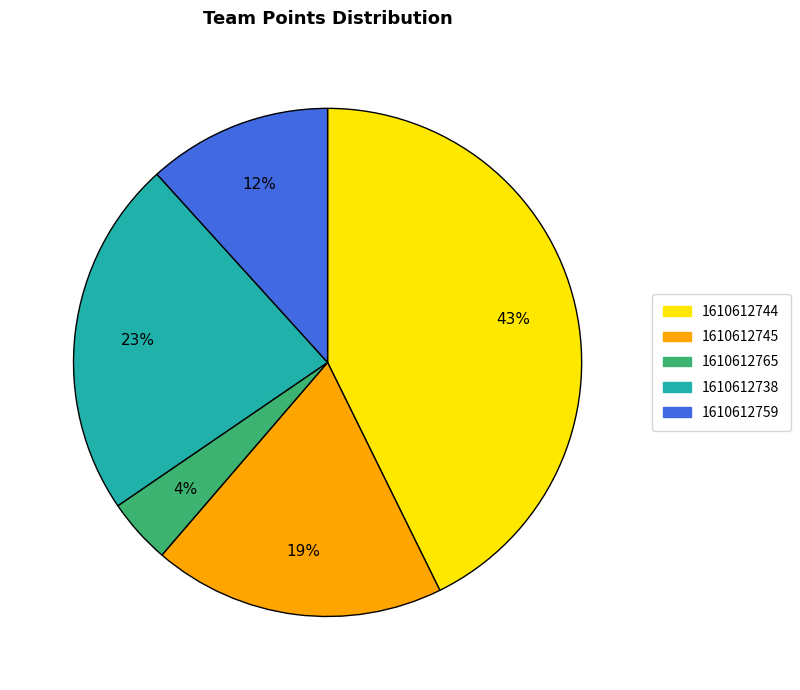

Which slice is the largest?

1610612744